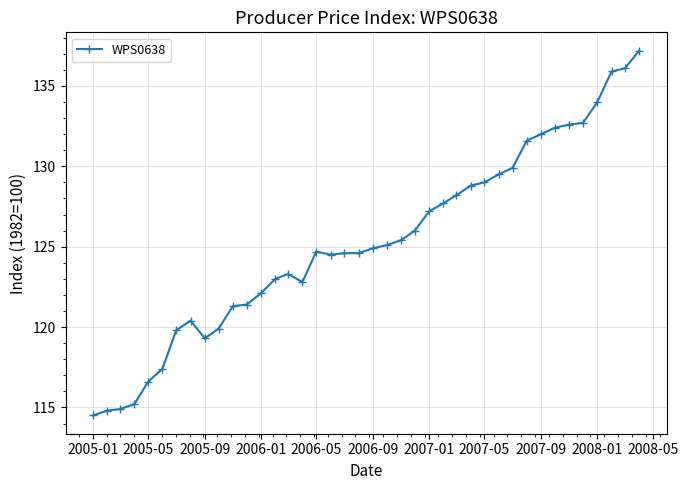

True or false: the data has more than 2 interior local peaks.

True